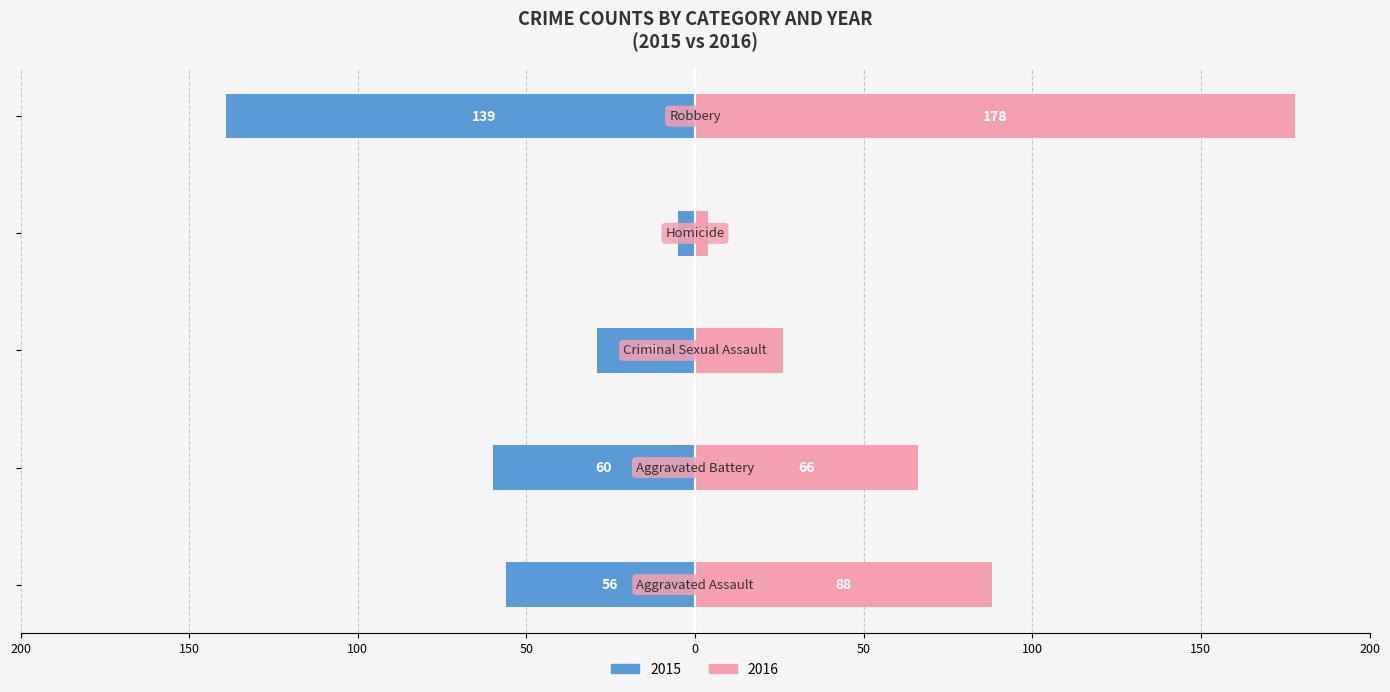

Is the value of 2016 at Criminal Sexual Assault greater than the value of 2015 at Aggravated Assault?

No